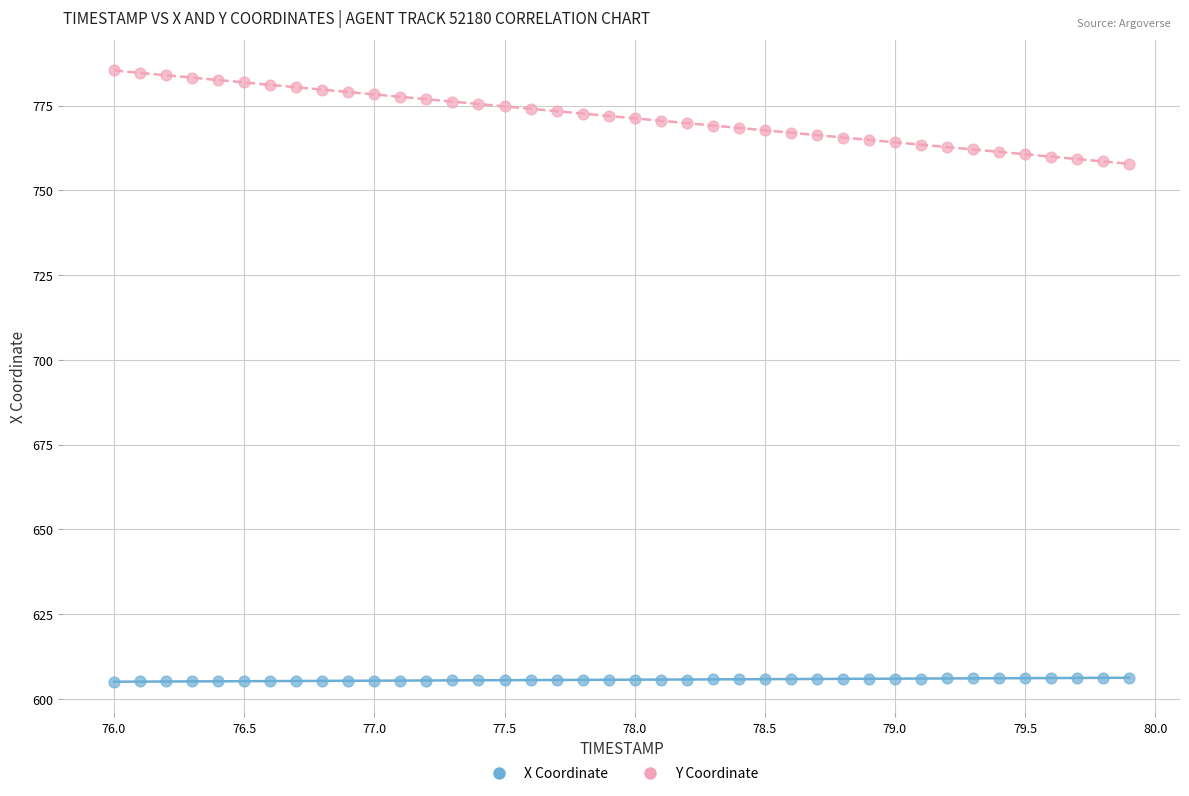

Which series reaches the minimum Y coordinate?

X Coordinate